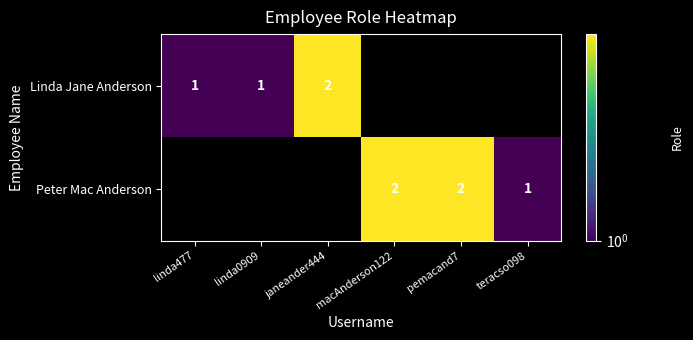

Is it true that Linda Jane Anderson equals 2 at janeander444?

True